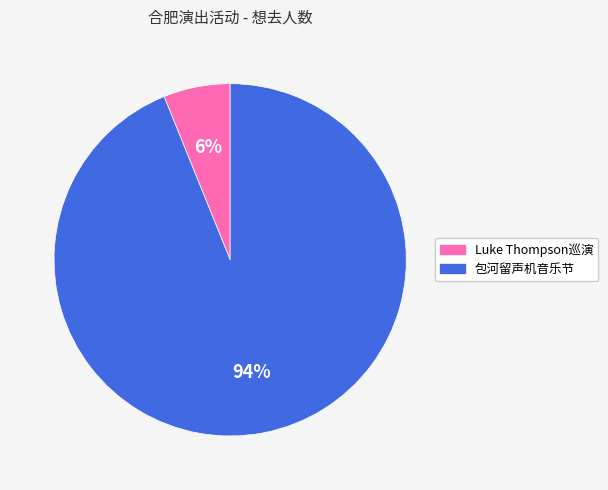

Rank the categories by value from highest to lowest.

包河留声机音乐节, Luke Thompson巡演